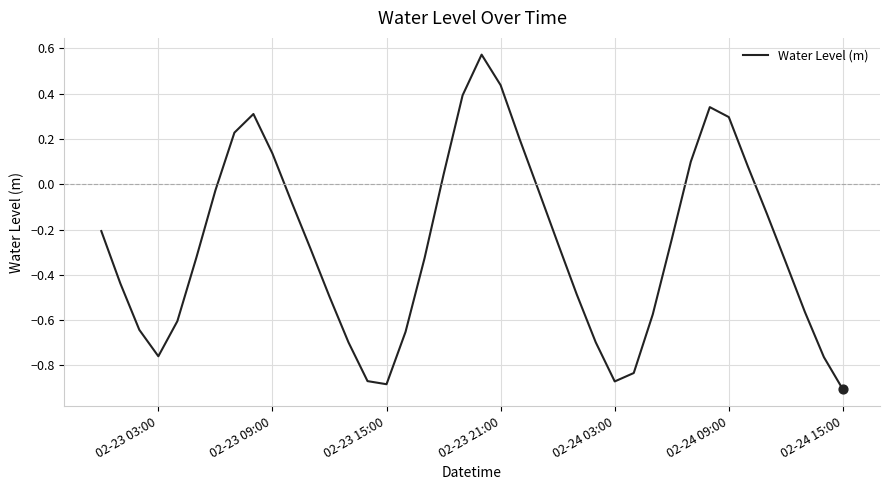

What is the difference between the maximum and minimum values?

1.5